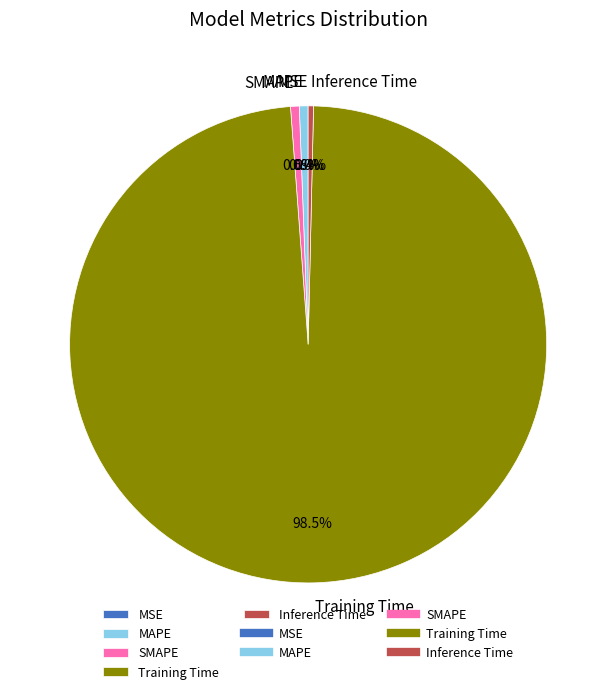

To the nearest percent, what is the difference between the largest and smallest slice percentages?

98%